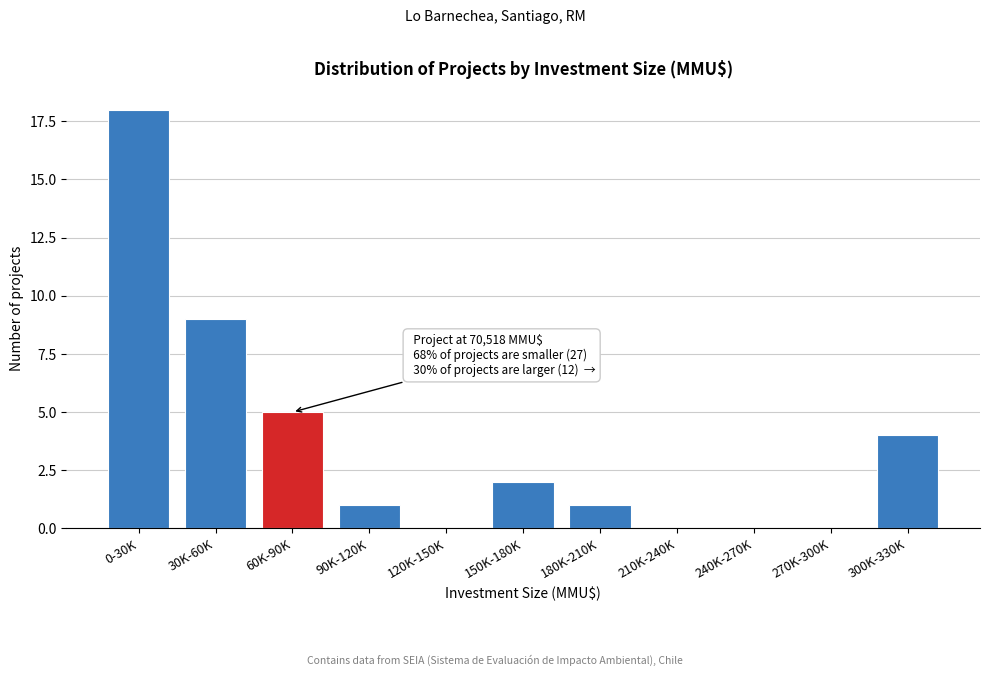

Reading left to right, transcribe all the data shown in this chart.

0-30K=18	30K-60K=9	60K-90K=5	90K-120K=1	120K-150K=0	150K-180K=2	180K-210K=1	210K-240K=0	240K-270K=0	270K-300K=0	300K-330K=4